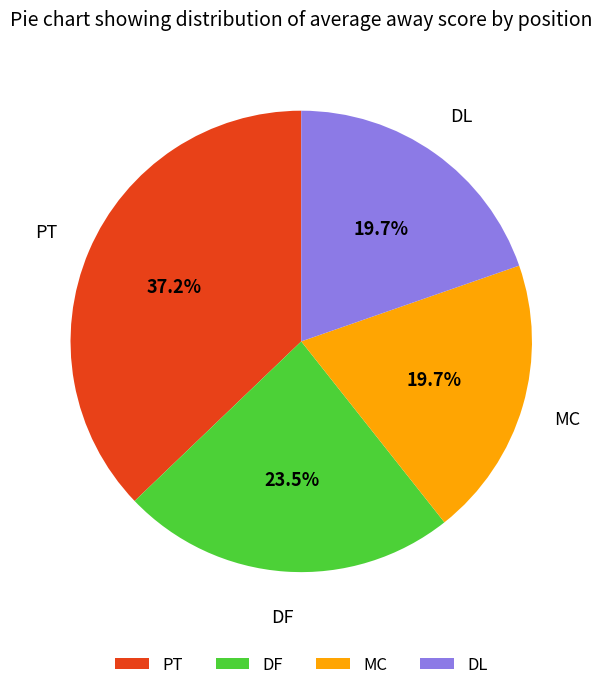

Which slice is the largest?

PT